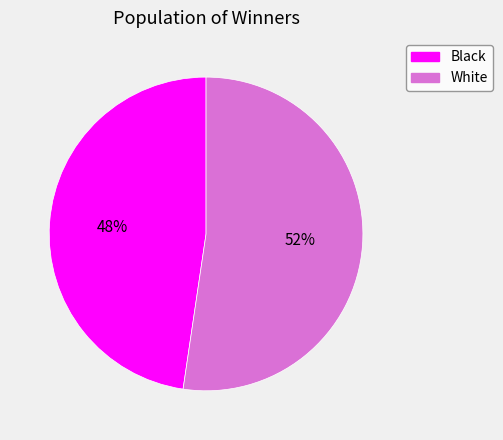

Rank the categories by value from highest to lowest.

White, Black